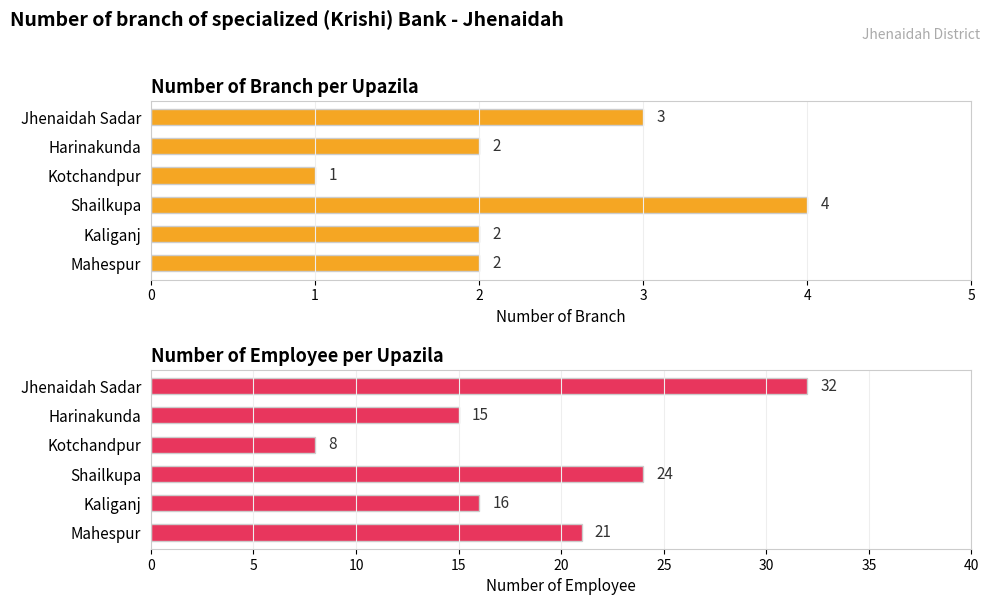

Which series changed the most between Harinakunda and Mahespur?

Number of employee